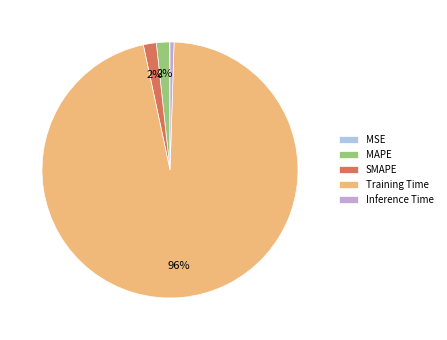

Between Inference Time and Training Time, which is larger?

Training Time